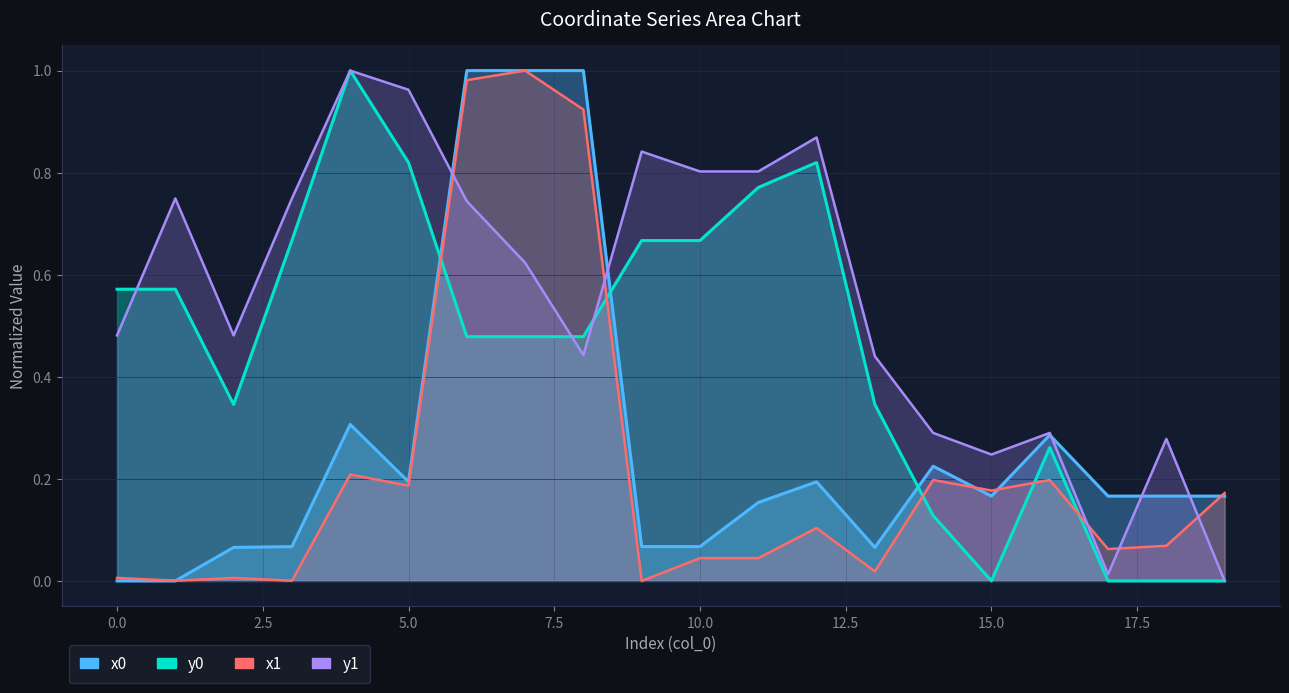

Does the chart display data point markers on the line(s)?

No